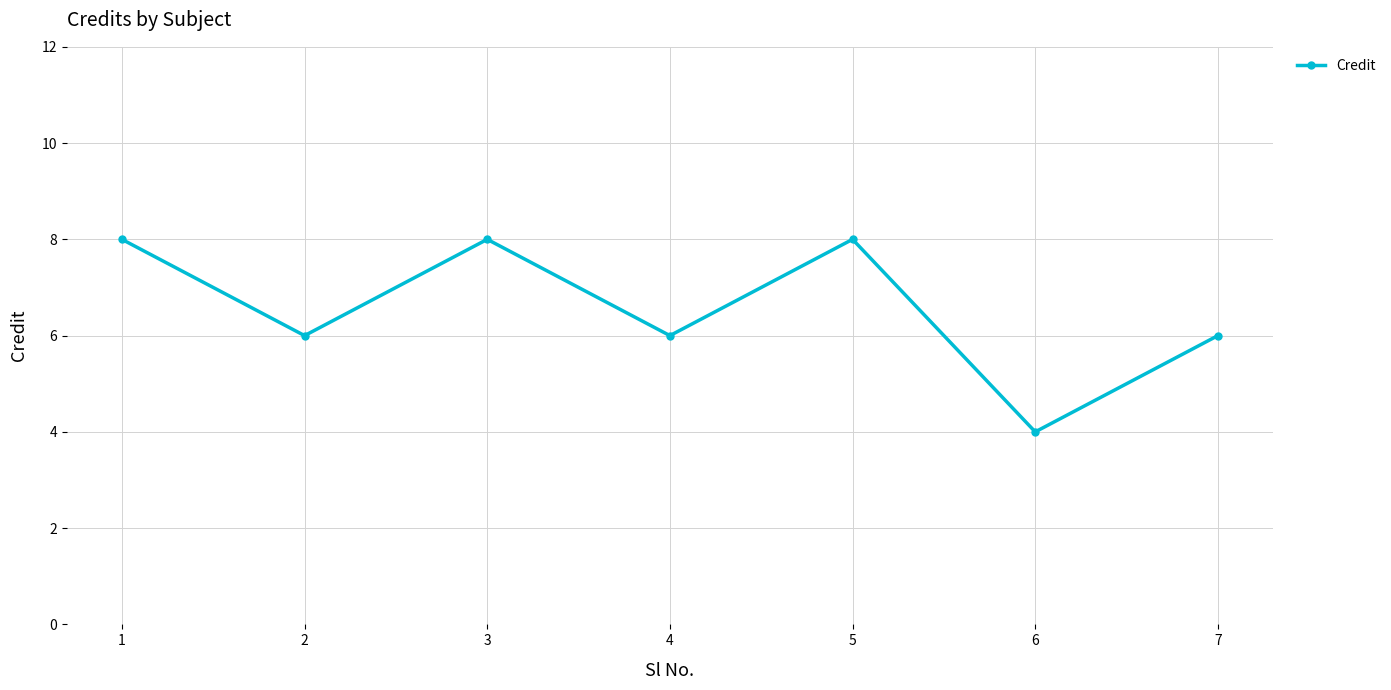

Reading left to right, list all the values displayed in this chart.

8	6	8	6	8	4	6